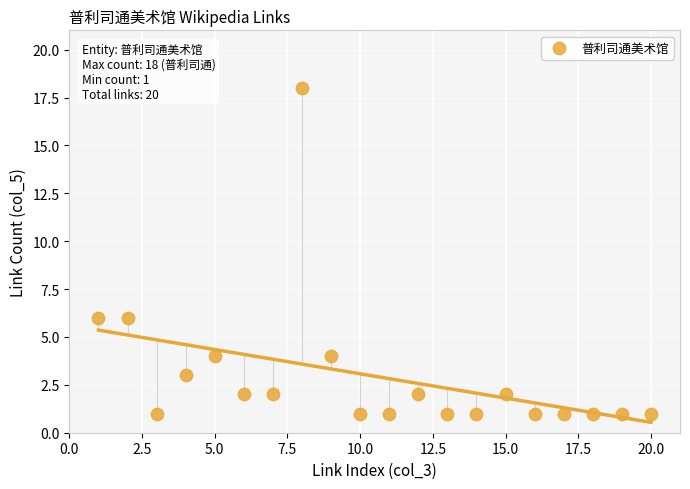

What is the range of X values (max minus min)?

19